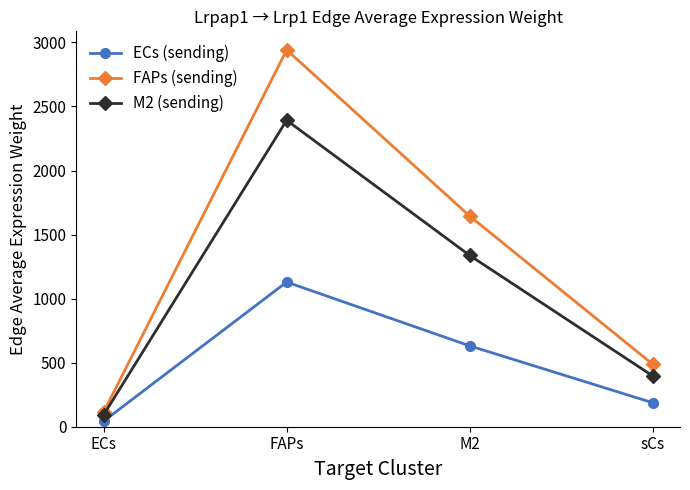

What is the maximum value shown in the chart?

2941.4